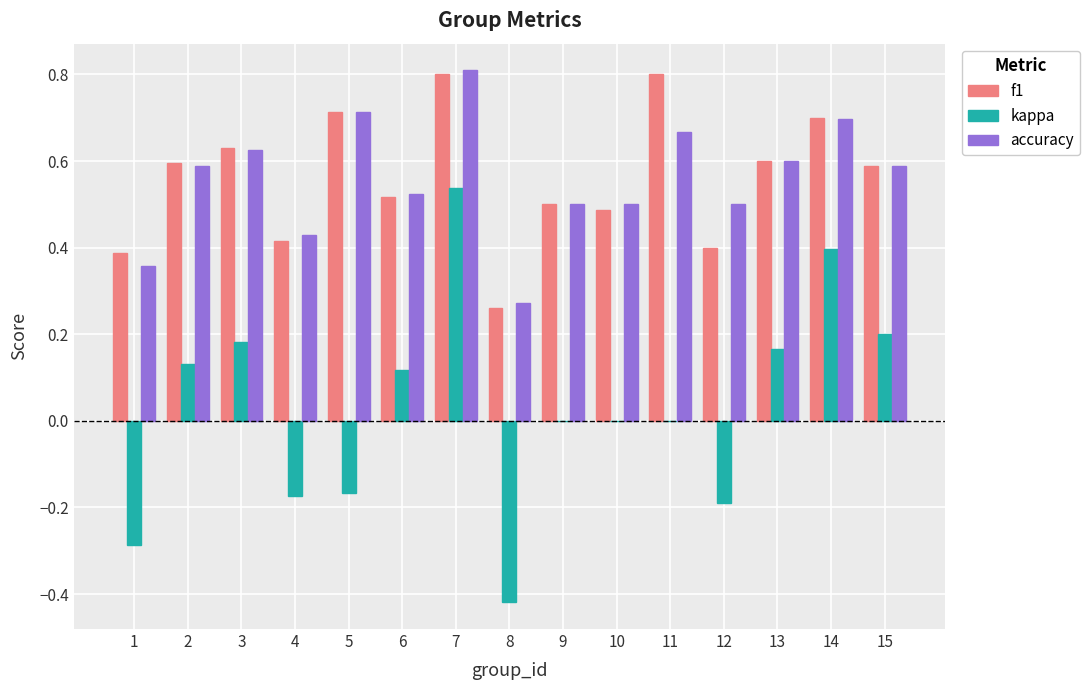

Count the f1 values in the range 0 to 1.

15